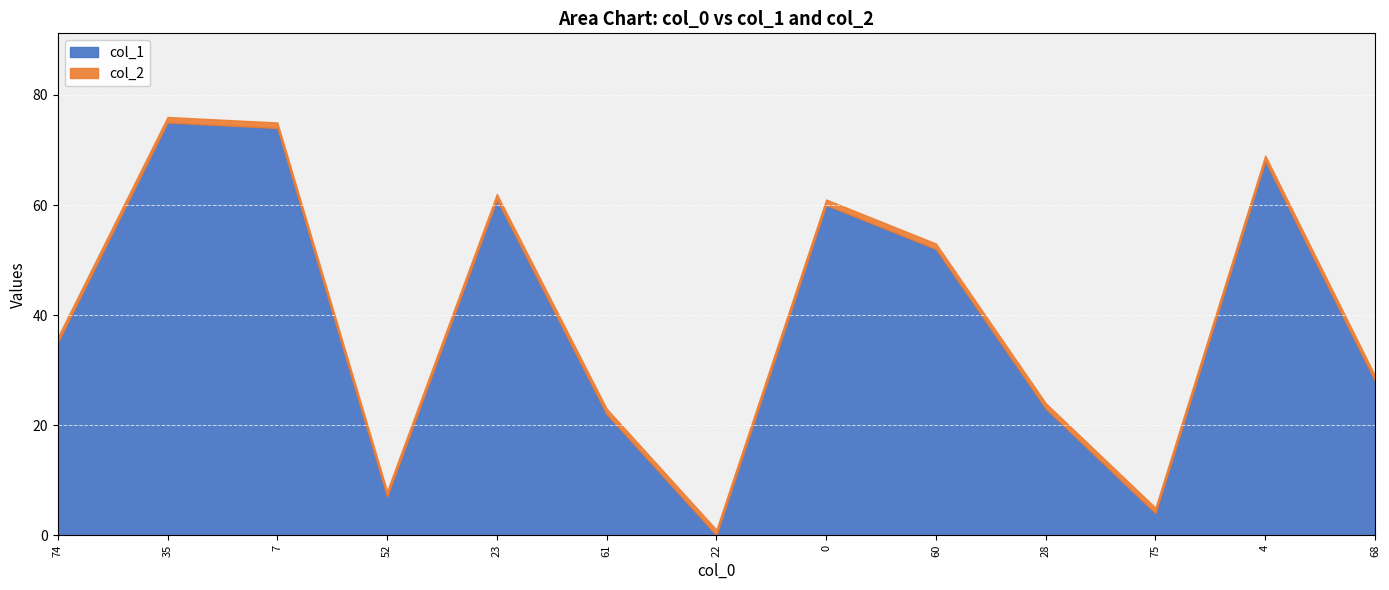

Where does the col_1 series first go above 35?

35